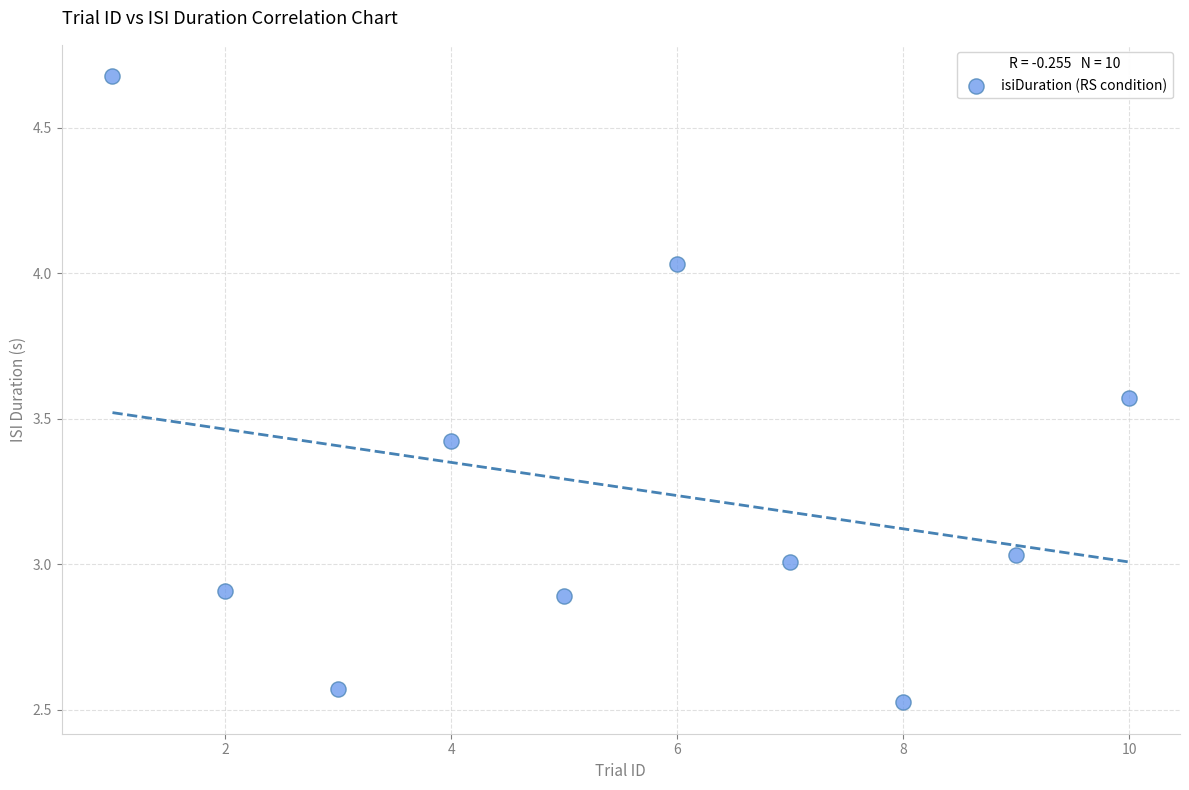

What is the average Y value?

3.3